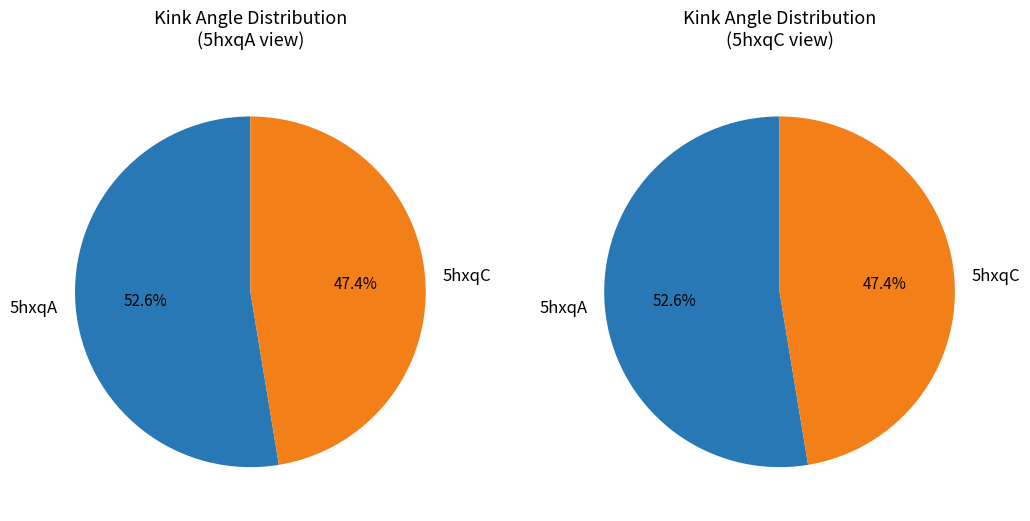

How many slices are in this pie chart?

2